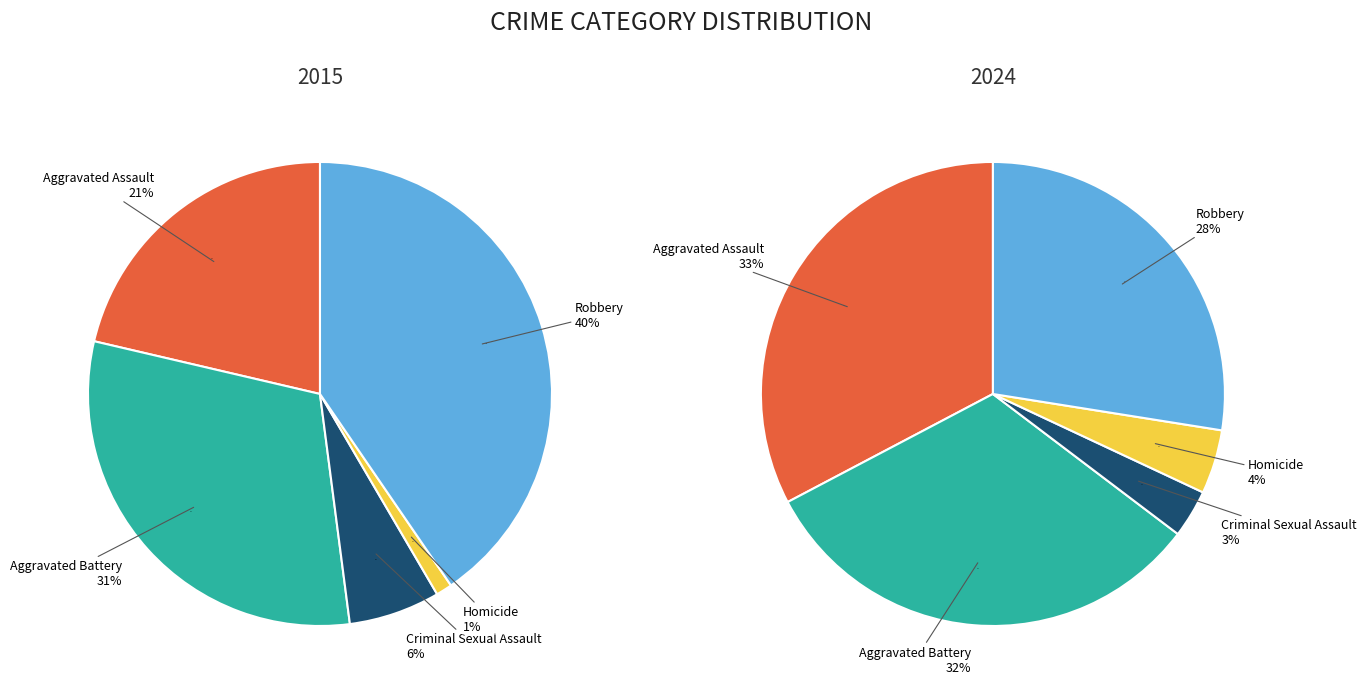

What percentage is the Aggravated Battery slice, to the nearest percent?

31%